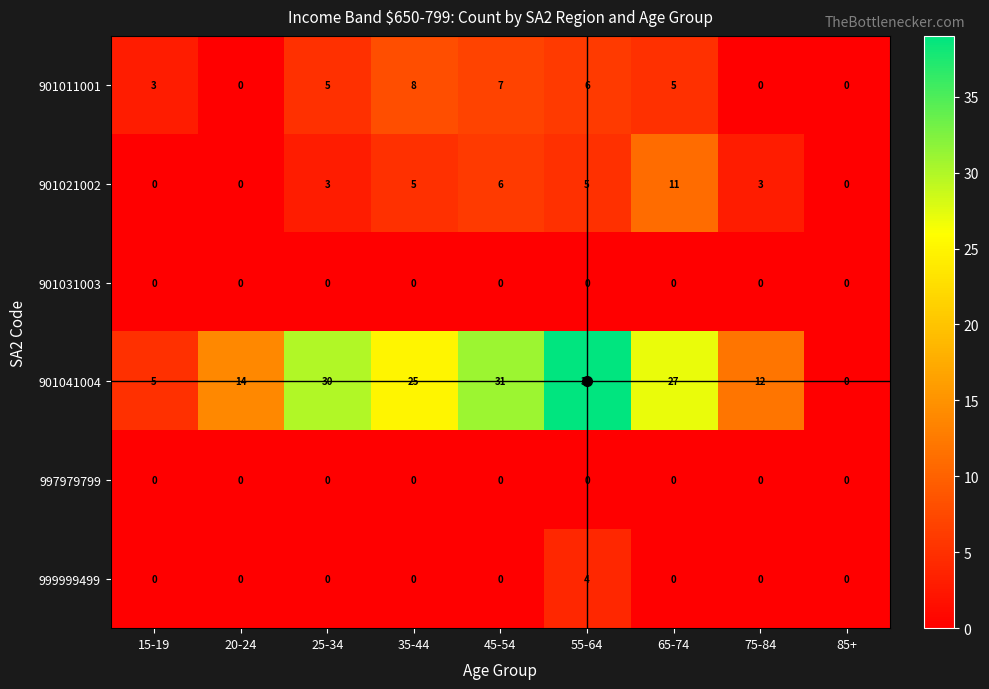

Is the value of 901041004 at 55-64 greater than the value of 901011001 at 55-64?

Yes